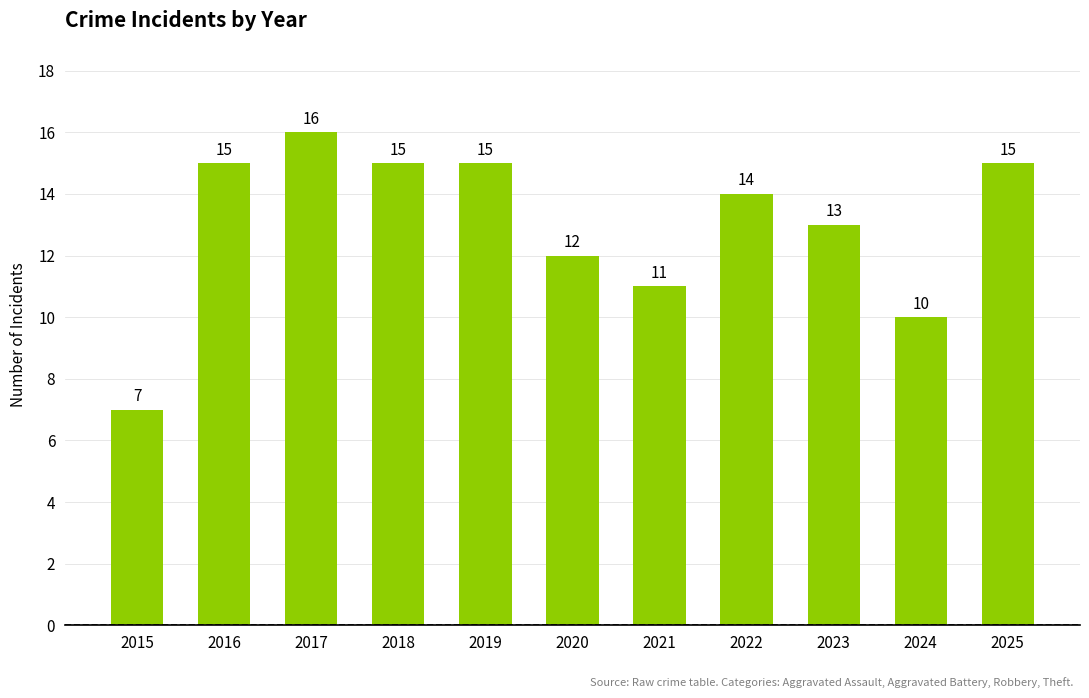

What is the difference between the maximum and minimum values?

9